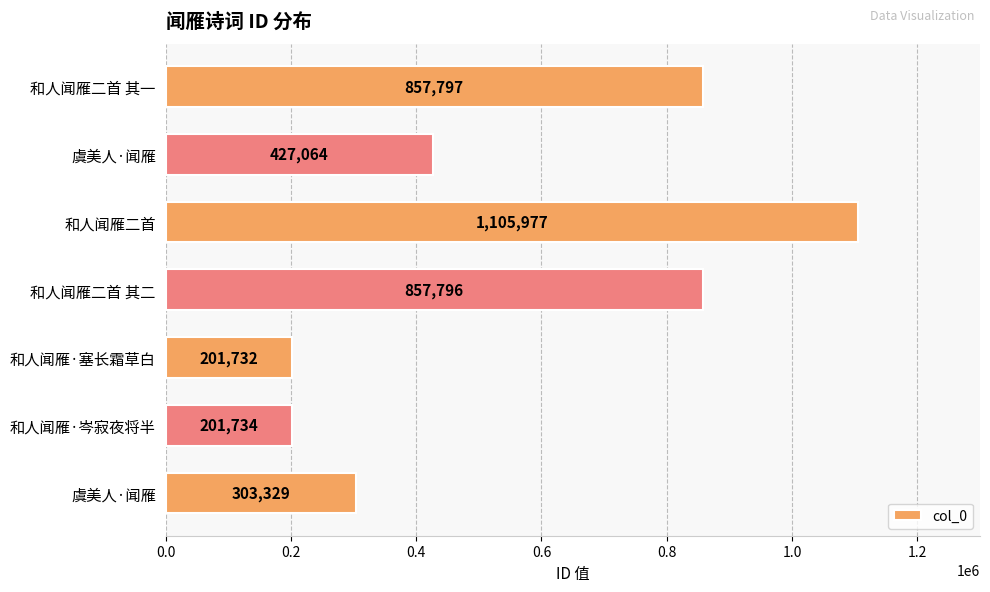

How many distinct data groups are displayed?

1